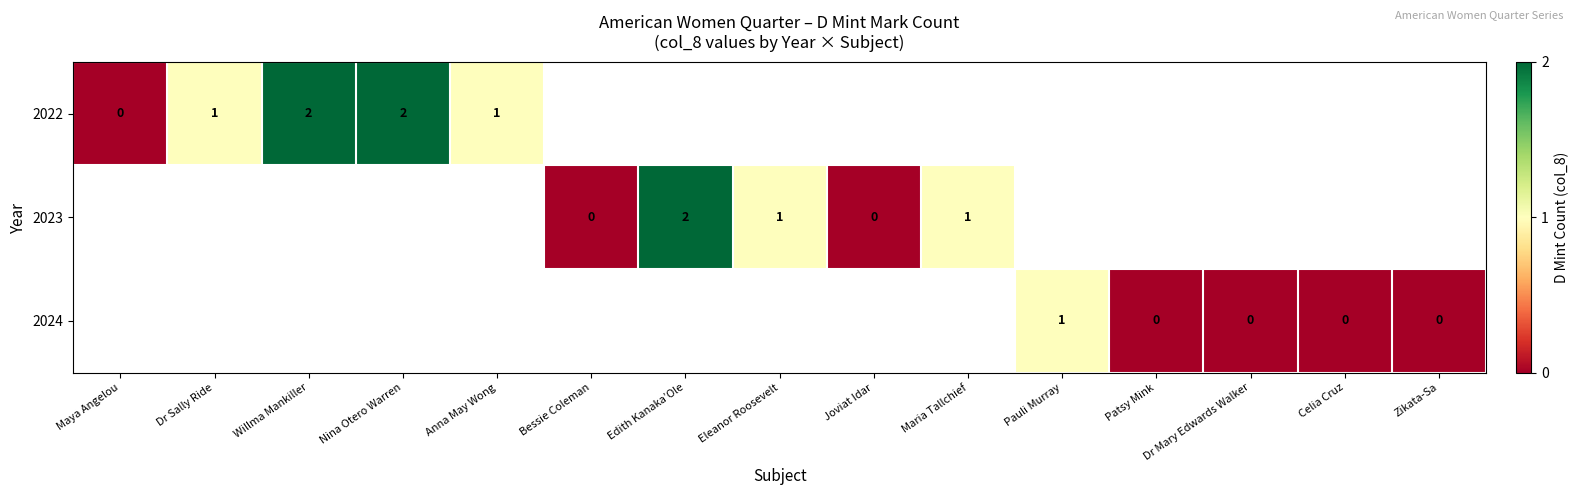

Is it true that 2024 equals 1 at Pauli Murray?

True